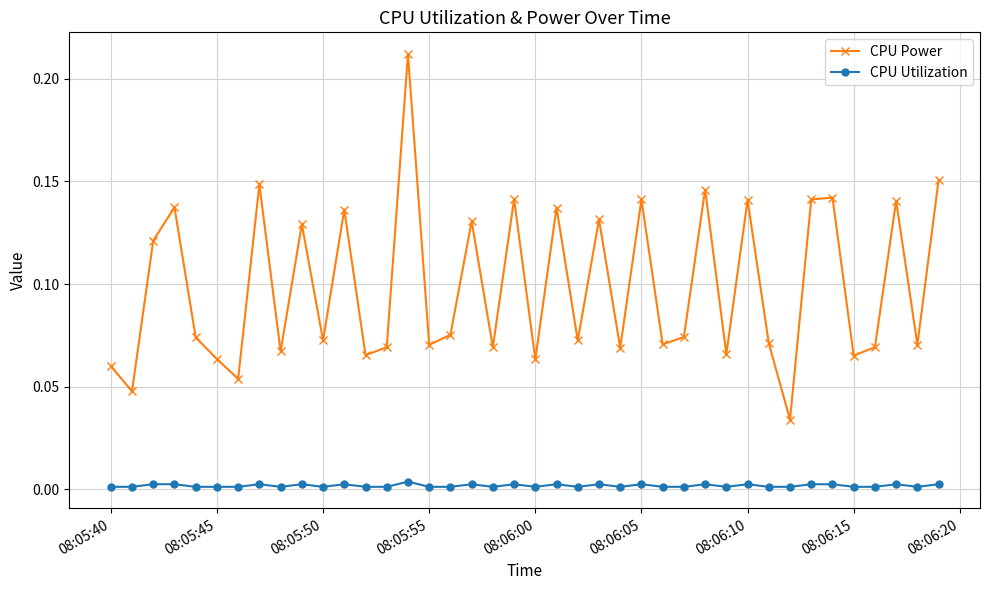

How many interior local valleys does the CPU Power series have?

15